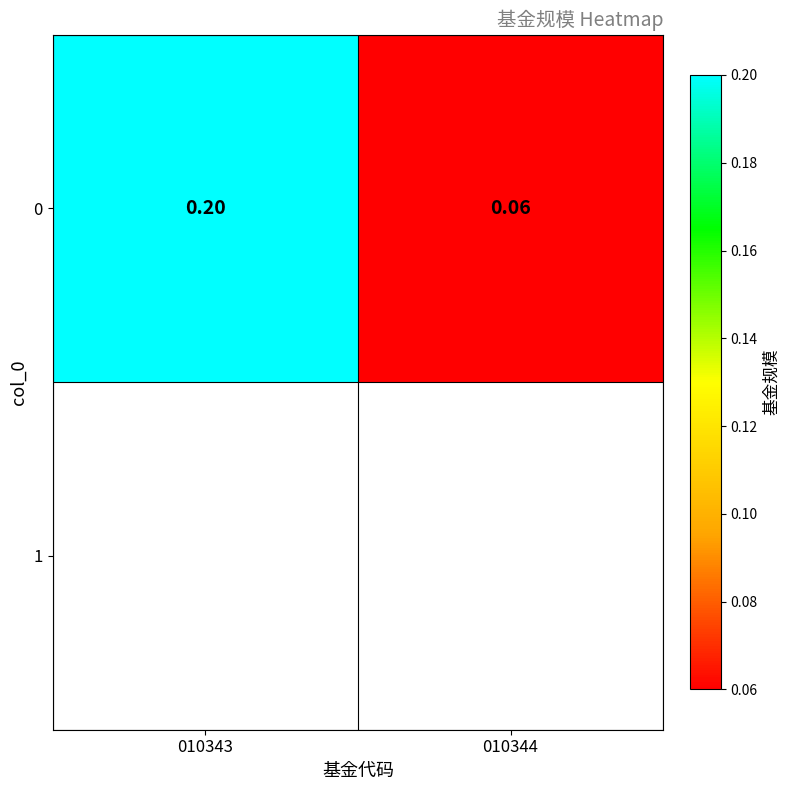

Reading left to right, what are all the values shown in this chart?

010343=0.2	010344=0.1